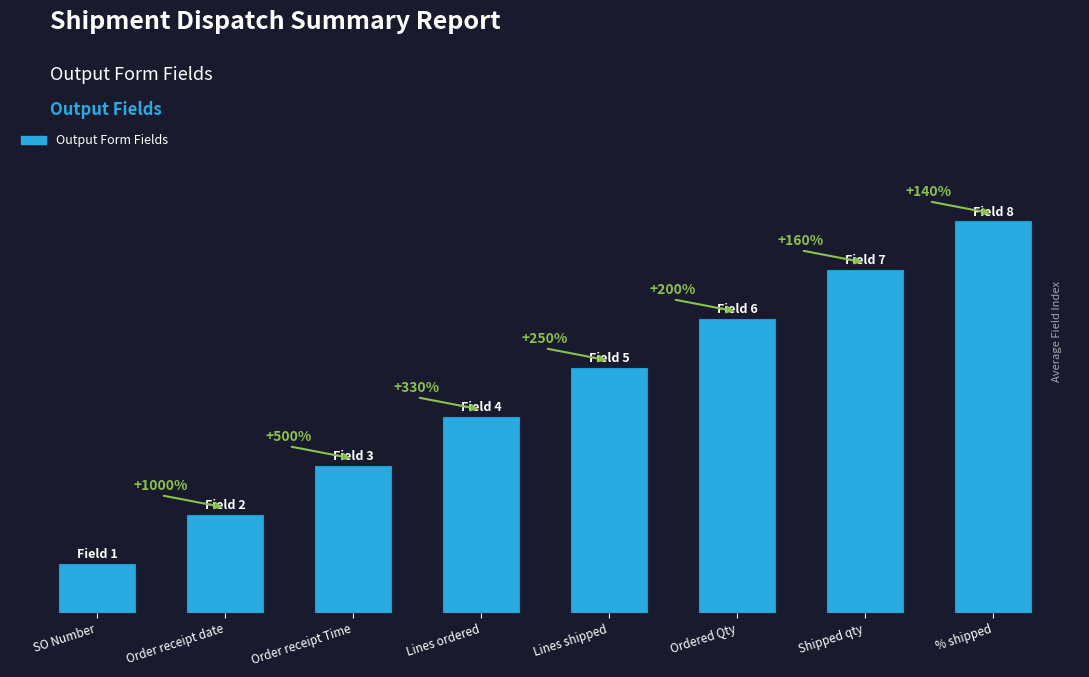

Are the bars horizontal?

No